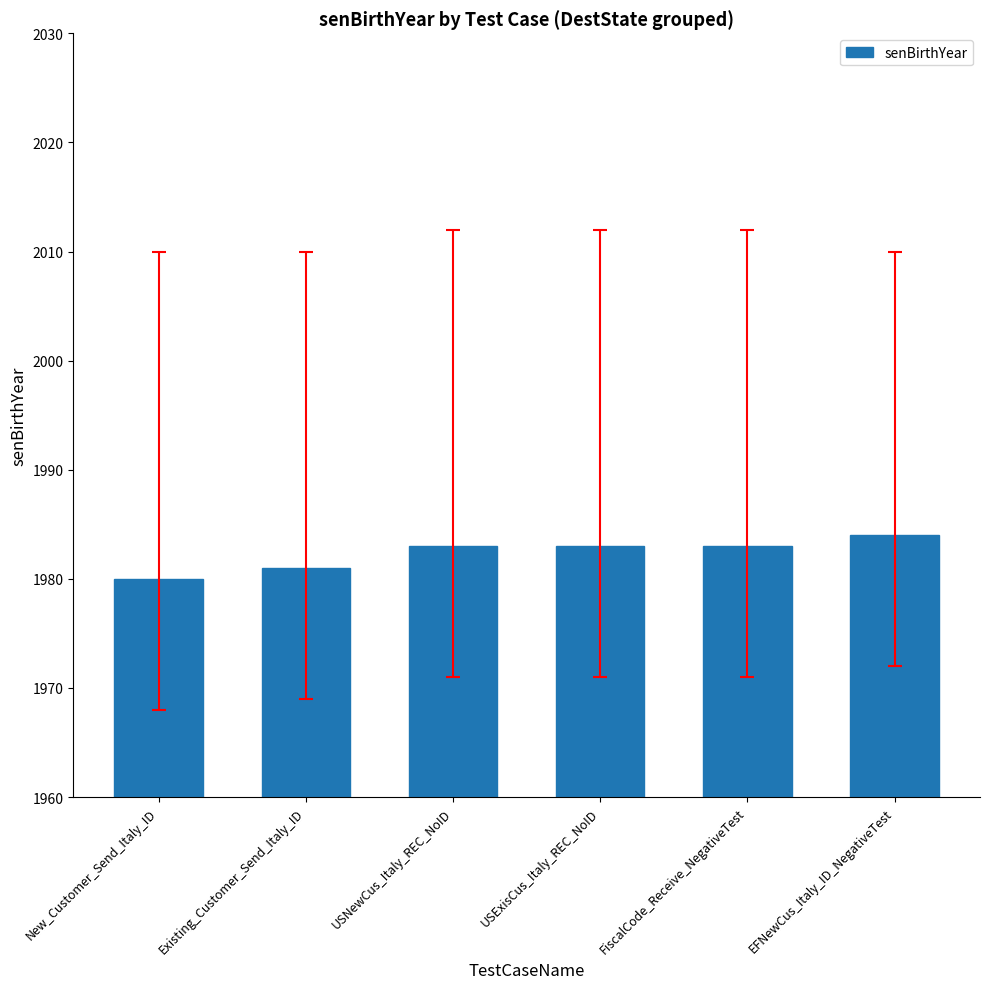

What is the greatest value displayed?

1984